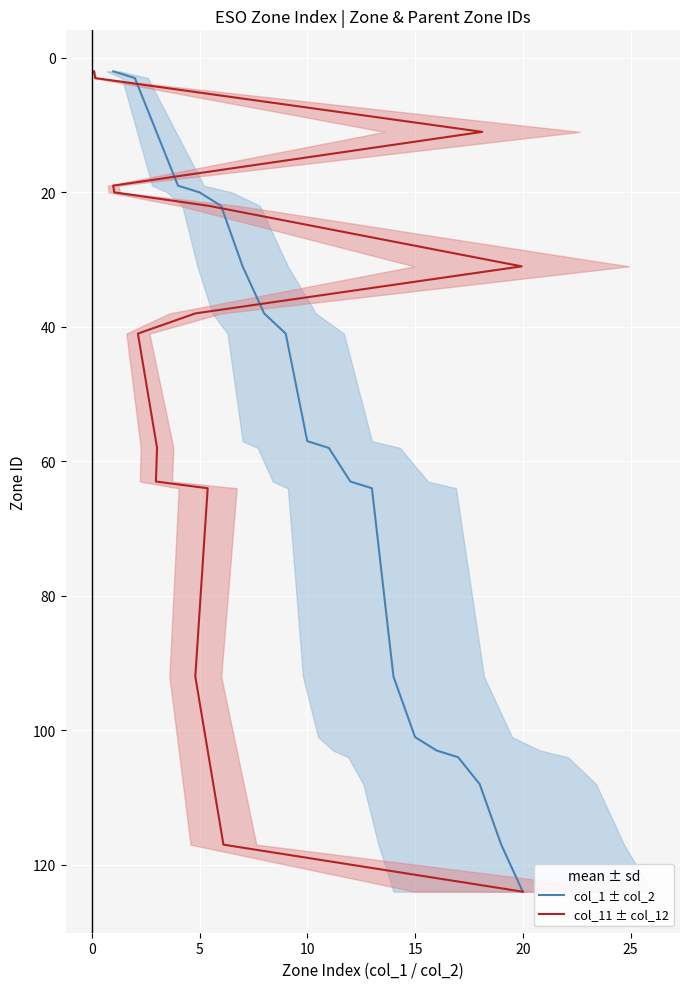

True or false: col_1 ± col_2 has more than 2 points higher than both neighbors.

False